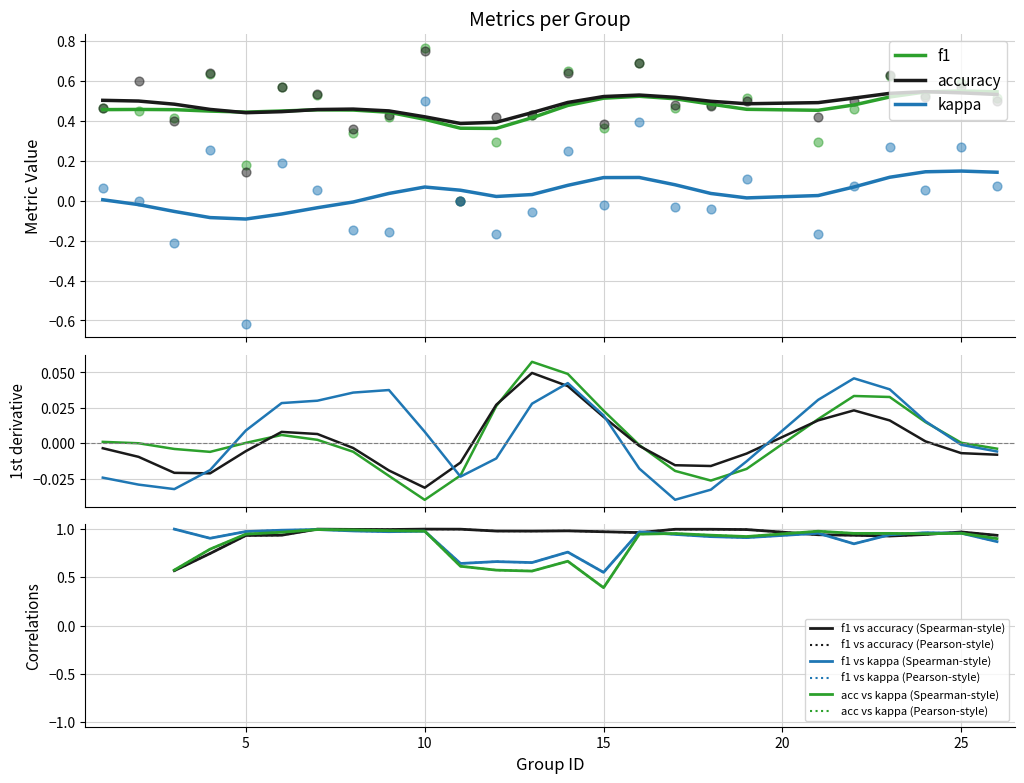

At which category is the sum across all series the highest?

10